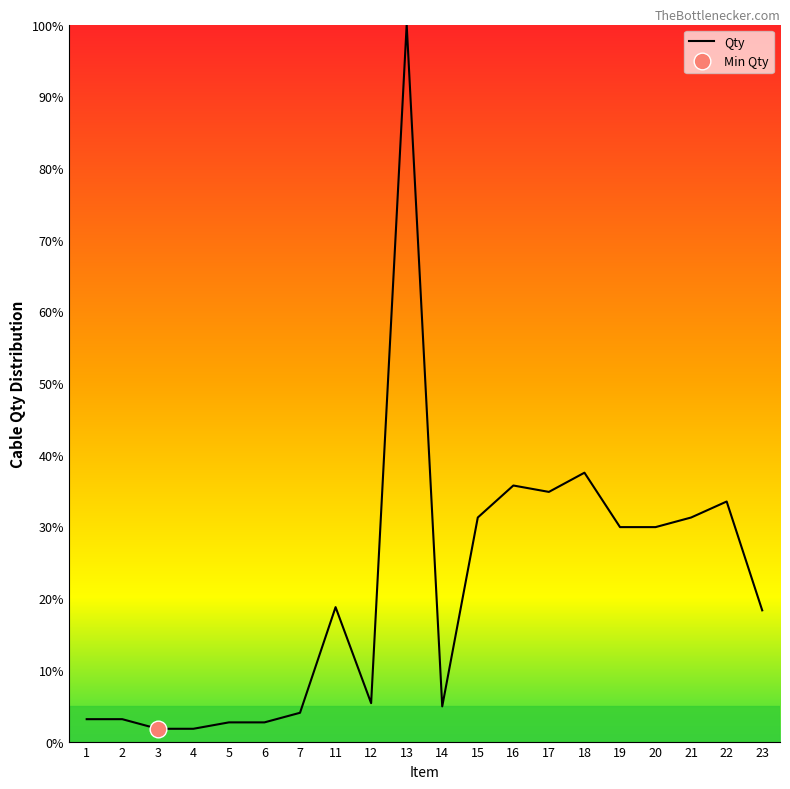

What is the ratio of the value at 15 to the value at 2?

10.0